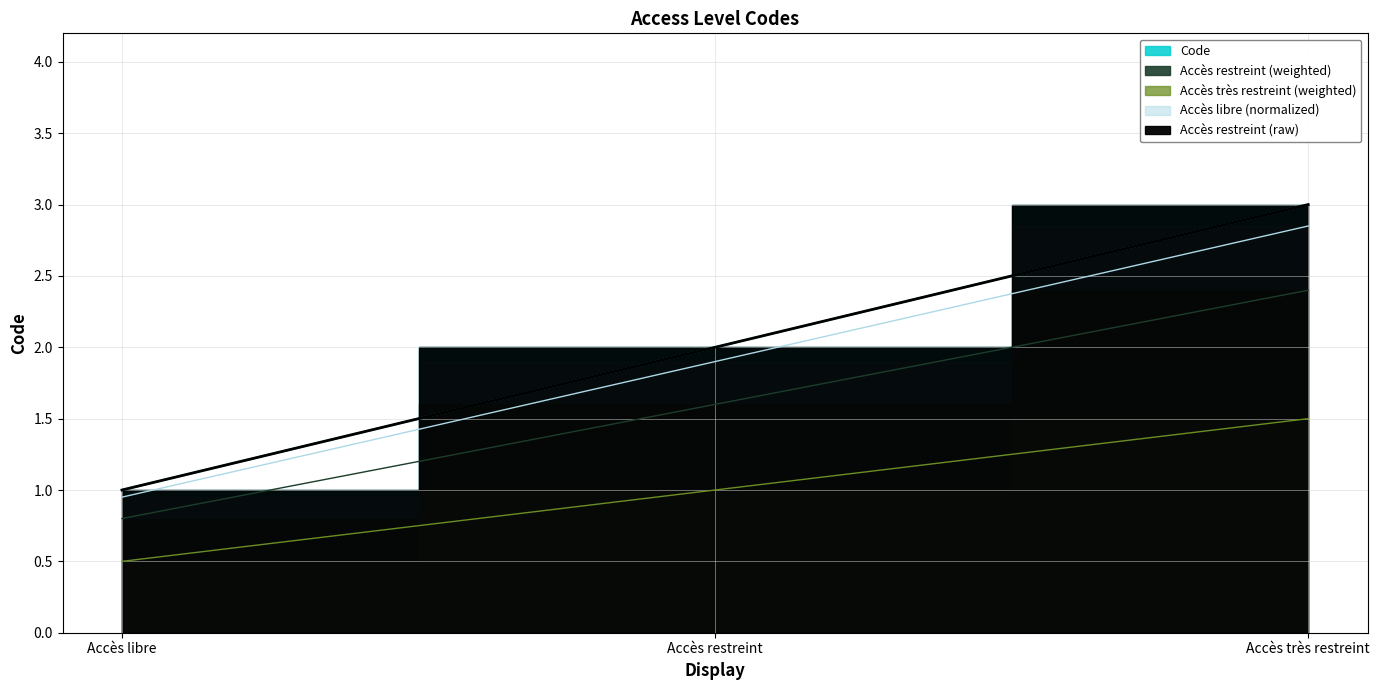

List the labels in order of value, smallest first.

Accès libre, Accès restreint, Accès très restreint